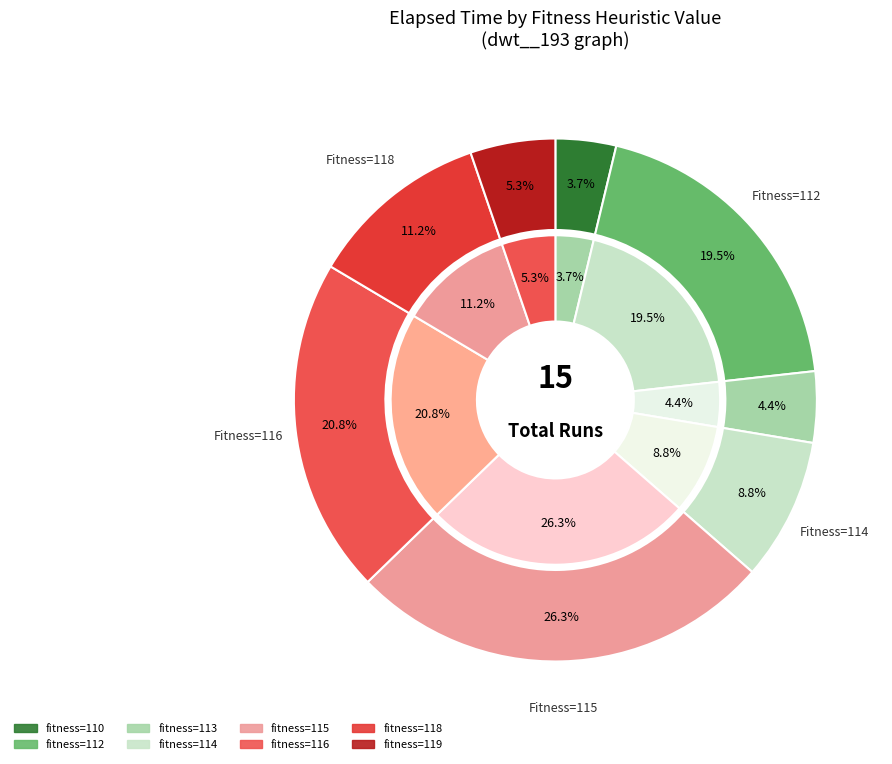

To the nearest percent, what portion does 115 represent?

26%